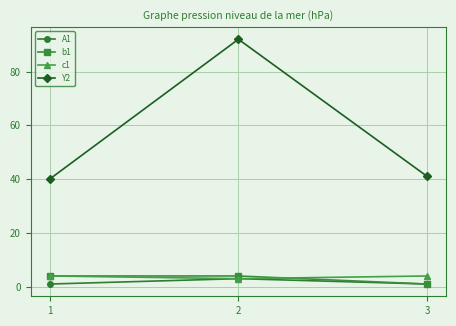

The value of Y2 at 2 is 92. True or false?

True